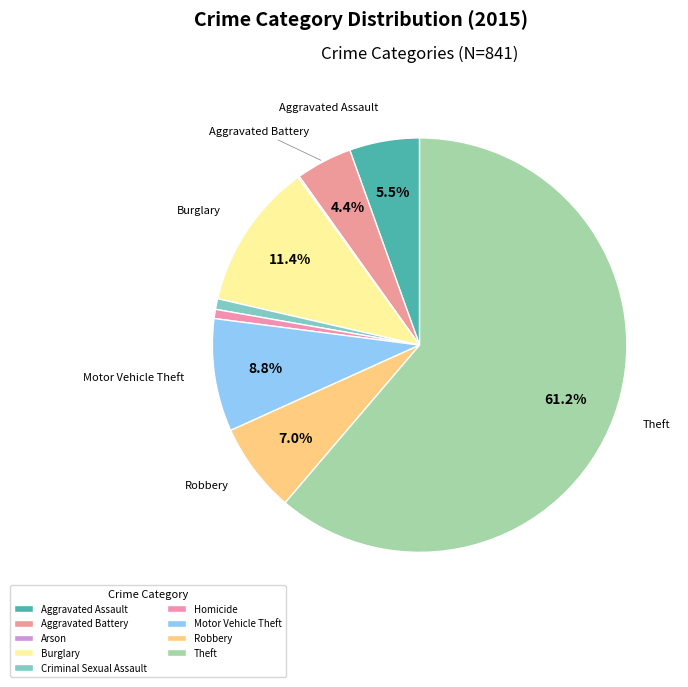

Approximately how many times larger is the value at Aggravated Battery compared to Aggravated Assault?

0.8